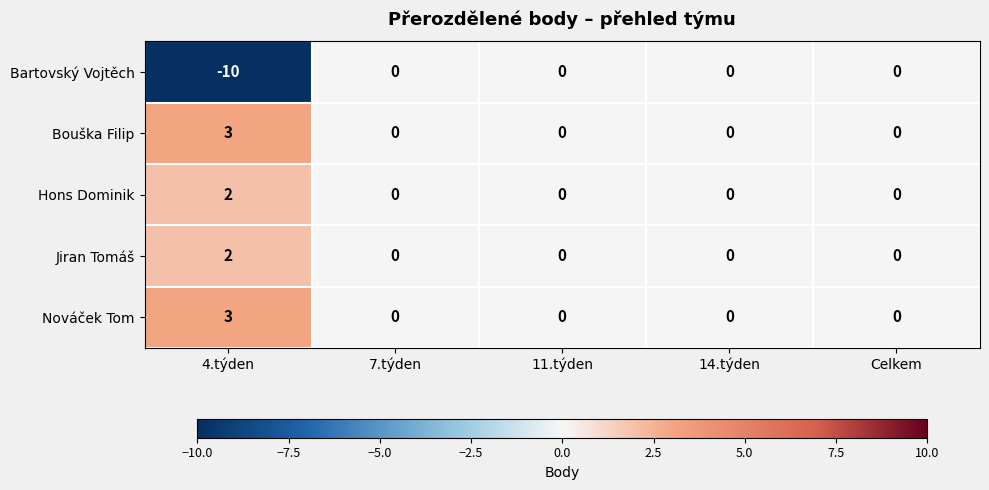

Reading left to right, list all the values displayed in this chart.

Bartovský Vojtěch: -10	0	0	0	0
Bouška Filip: 3	0	0	0	0
Hons Dominik: 2	0	0	0	0
Jiran Tomáš: 2	0	0	0	0
Nováček Tom: 3	0	0	0	0